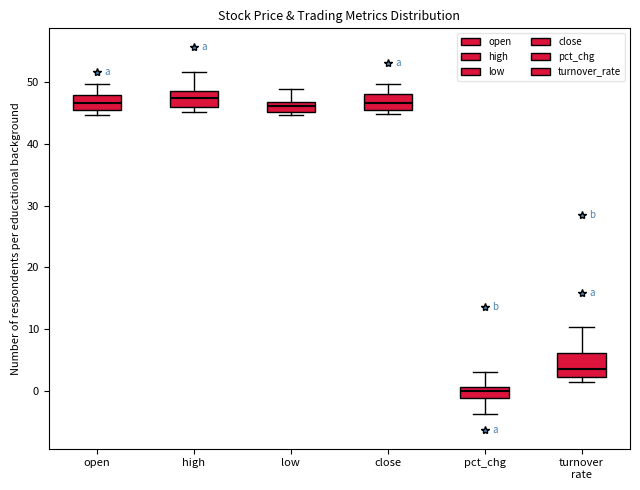

Where is the lower edge of the box for high on the y-axis? The values are not printed on the chart, so give them approximately, as read against the axis.

46